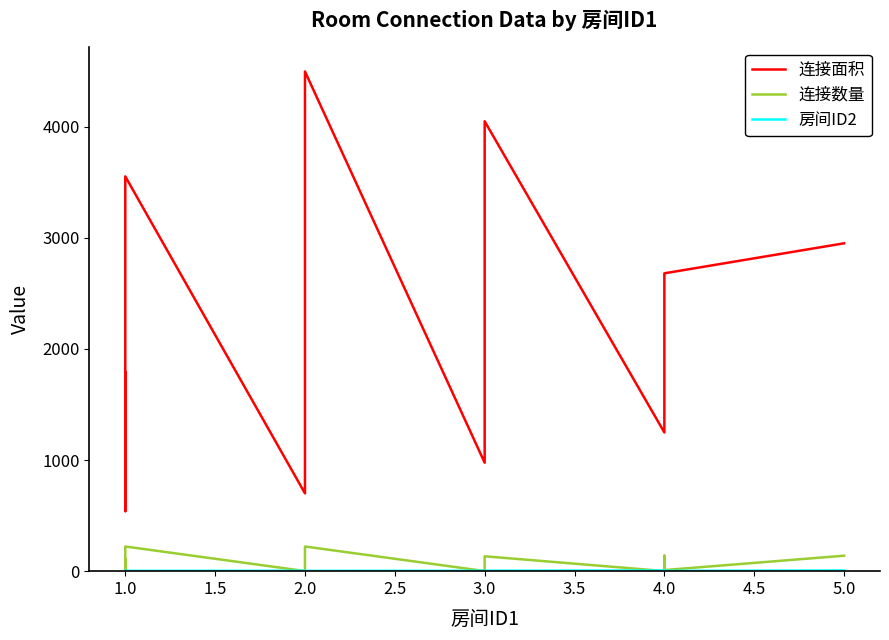

How many values in the 连接面积 series exceed 1792?

6